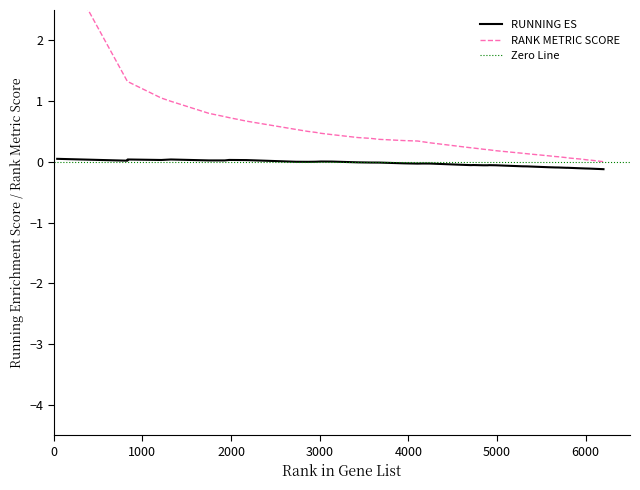

Rank the series by their maximum value, from highest to lowest.

RANK METRIC SCORE, RUNNING ES